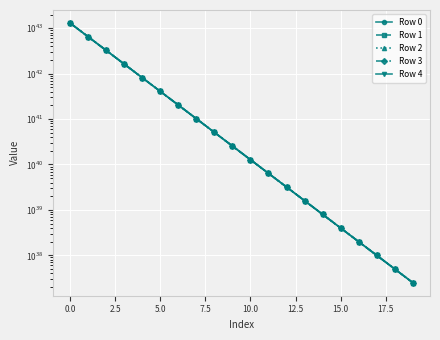

Which category has the lowest value across all series?

19